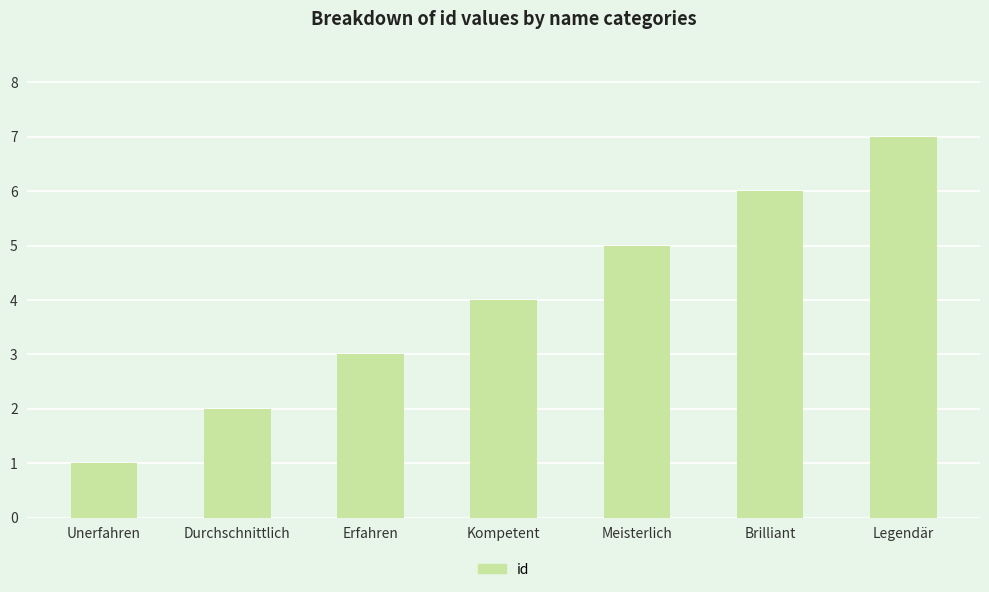

What is the difference between the maximum and minimum values?

6